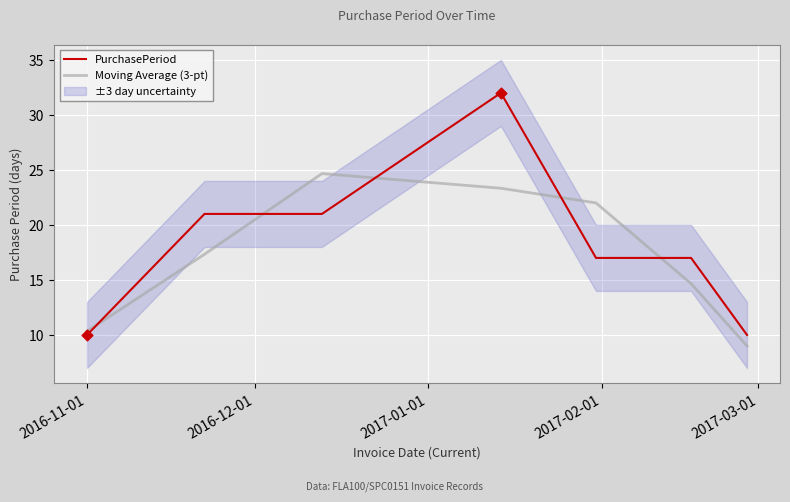

At how many categories does at least one series exceed 20?

4